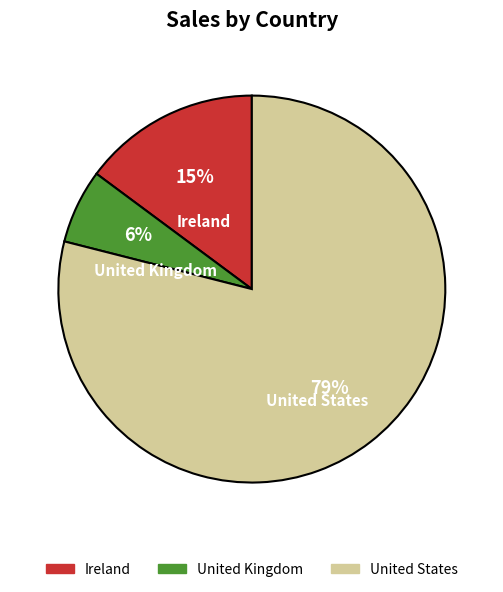

The United Kingdom slice represents 12% of the pie. True or false?

False